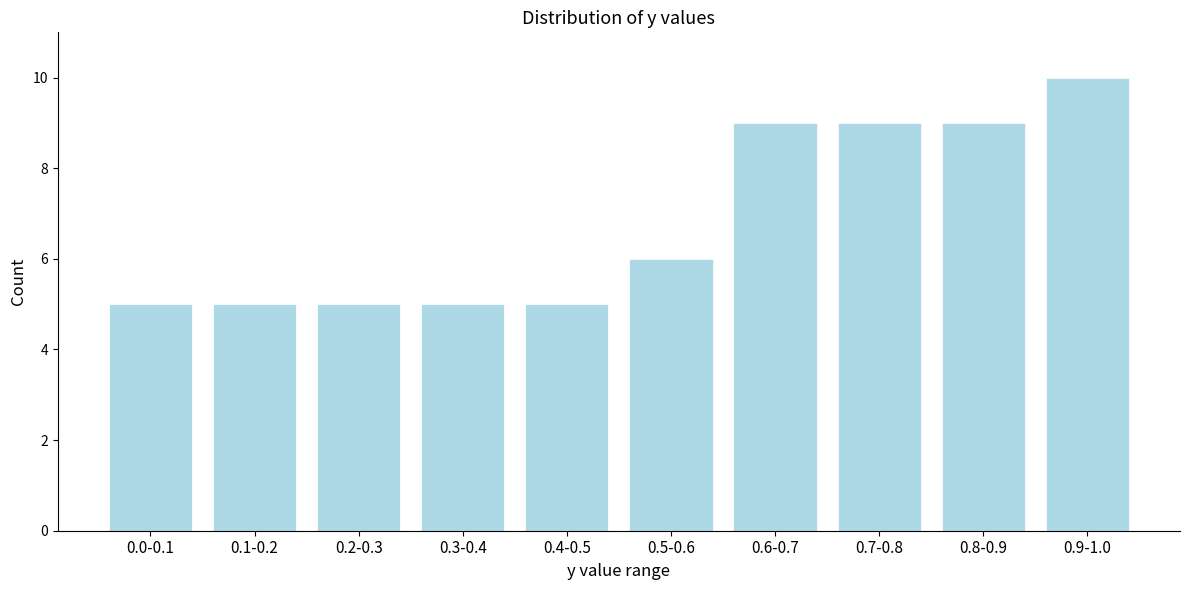

Reading right to left, transcribe all the data shown in this chart.

10	9	9	9	6	5	5	5	5	5